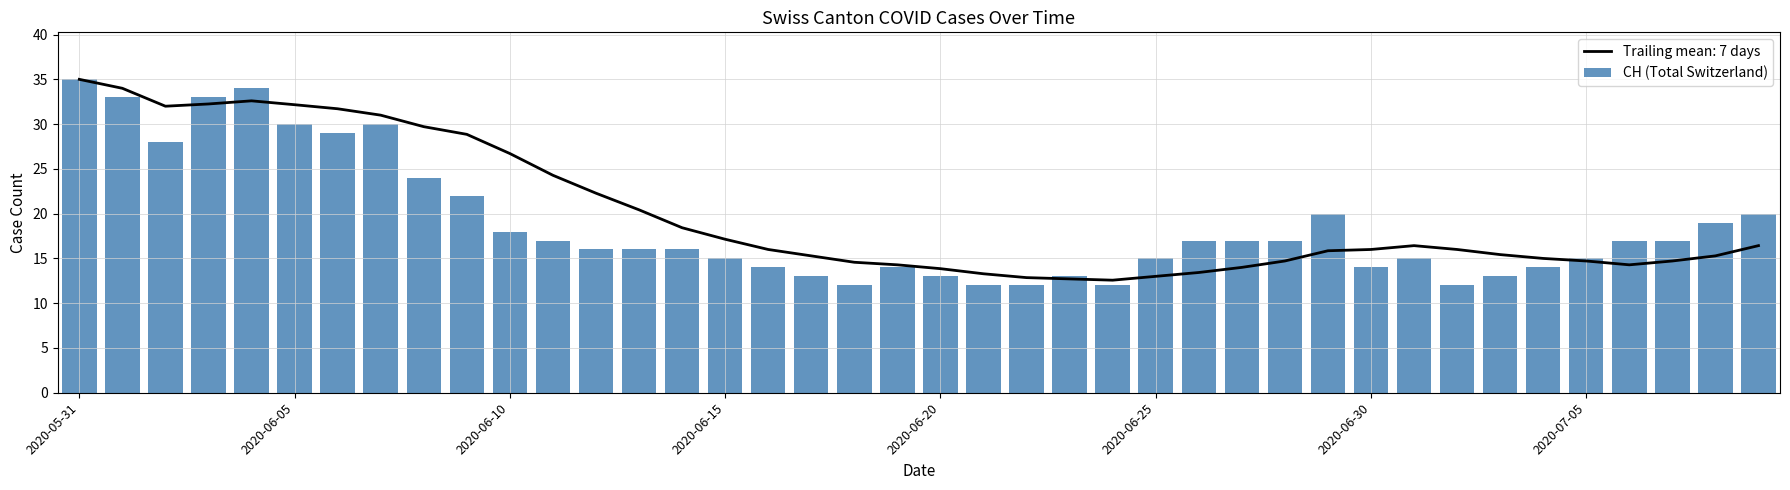

How many data points are above 17?

14